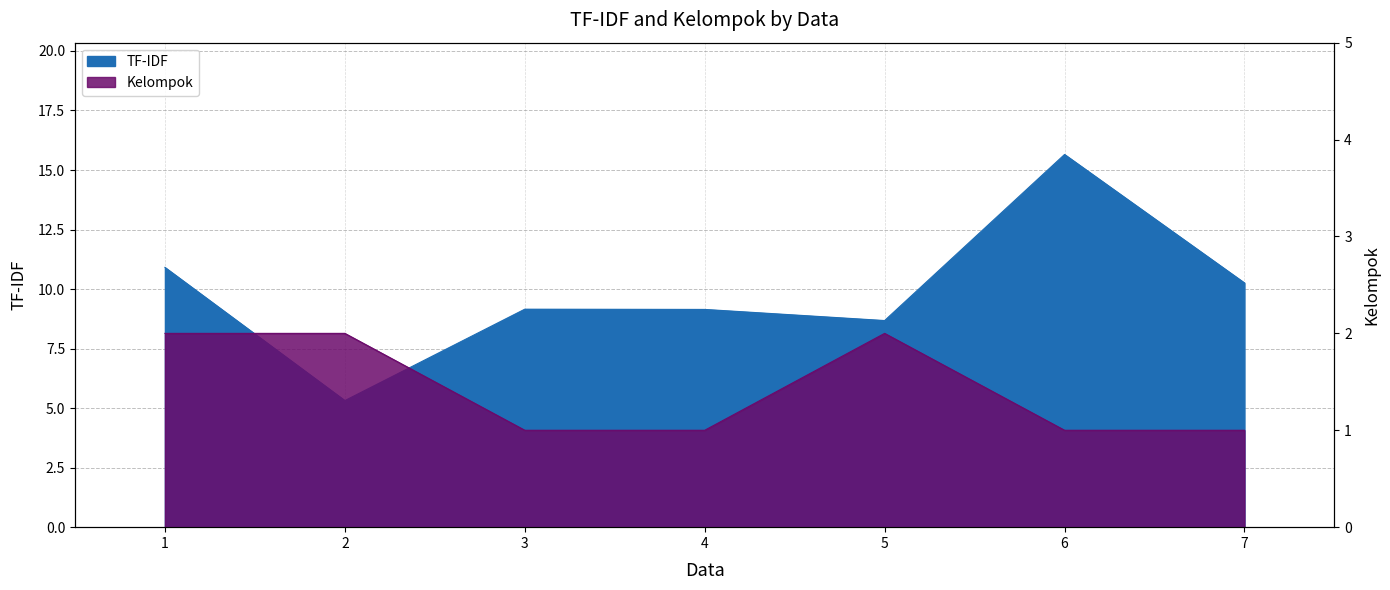

What is the highest value of the Kelompok series?

2.0